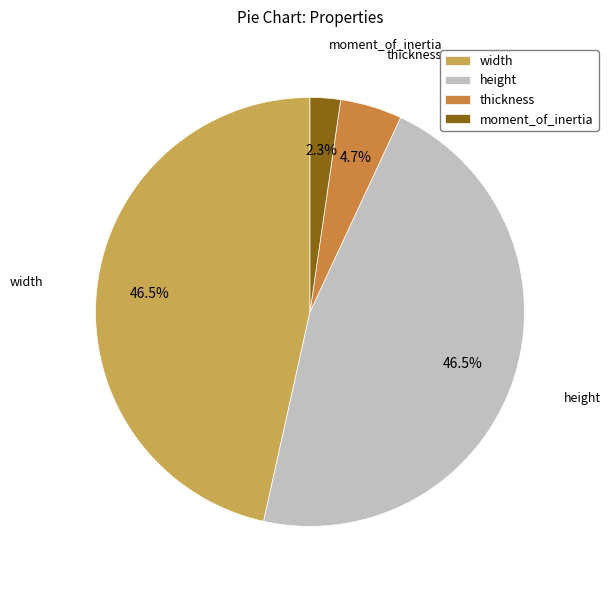

Count the number of slices in the pie.

4